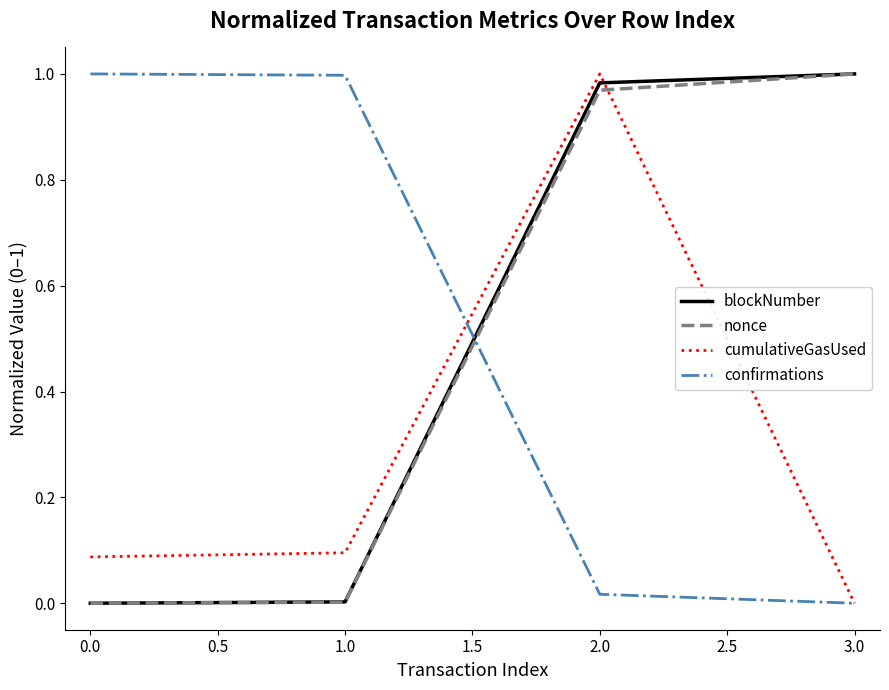

True or false: cumulativeGasUsed has more than 0 points higher than both neighbors.

True